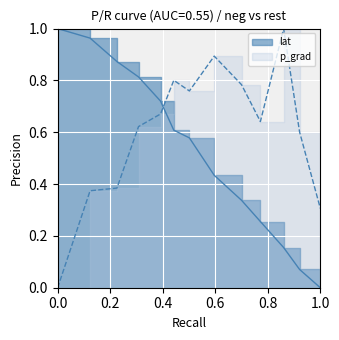

What is the difference between the maximum and minimum values in the p_grad series?

1.0